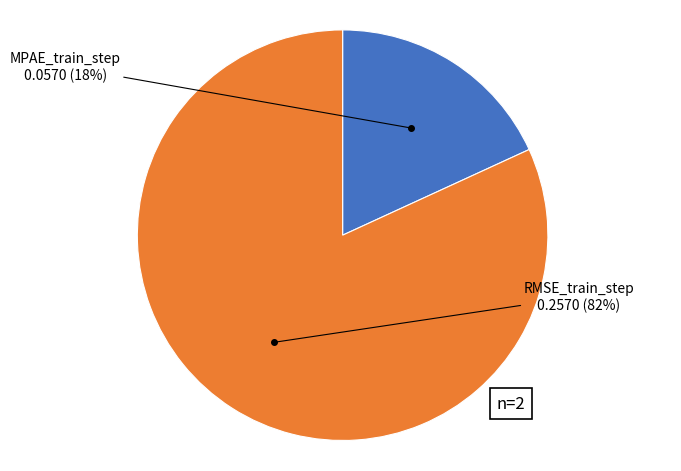

To the nearest percent, what is the average slice percentage?

50%